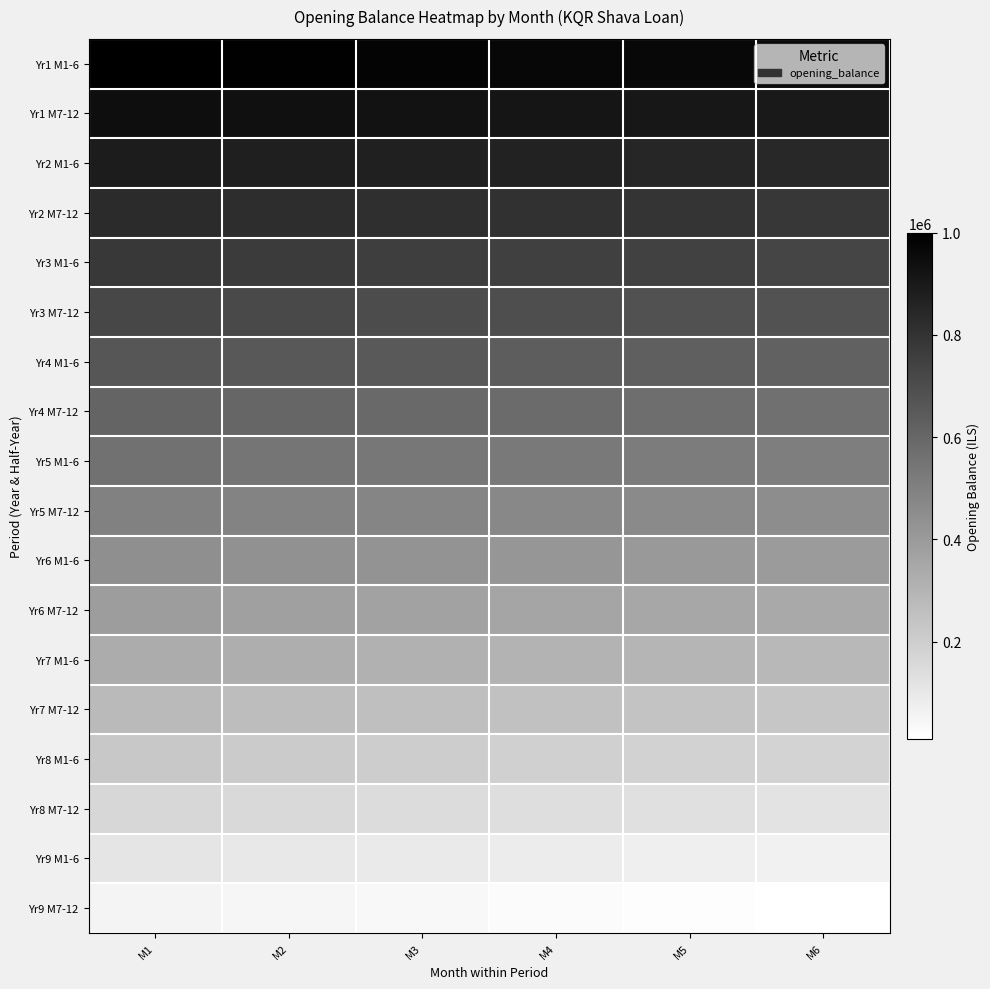

Reading left to right, extract all data points from this chart.

Yr1 M1-6: M1=1000000.0	M2=990740.7	M3=981481.5	M4=972222.2	M5=962963.0	M6=953703.7
Yr1 M7-12: M1=944444.4	M2=935185.2	M3=925925.9	M4=916666.7	M5=907407.4	M6=898148.2
Yr2 M1-6: M1=888888.9	M2=879629.6	M3=870370.4	M4=861111.1	M5=851851.8	M6=842592.6
Yr2 M7-12: M1=833333.3	M2=824074.1	M3=814814.8	M4=805555.6	M5=796296.3	M6=787037.0
Yr3 M1-6: M1=777777.8	M2=768518.5	M3=759259.3	M4=750000.0	M5=740740.7	M6=731481.5
Yr3 M7-12: M1=722222.2	M2=712963.0	M3=703703.7	M4=694444.4	M5=685185.2	M6=675925.9
Yr4 M1-6: M1=666666.7	M2=657407.4	M3=648148.2	M4=638888.9	M5=629629.6	M6=620370.4
Yr4 M7-12: M1=611111.1	M2=601851.8	M3=592592.6	M4=583333.3	M5=574074.1	M6=564814.8
Yr5 M1-6: M1=555555.6	M2=546296.3	M3=537037.0	M4=527777.8	M5=518518.5	M6=509259.3
Yr5 M7-12: M1=500000.0	M2=490740.7	M3=481481.5	M4=472222.2	M5=462963.0	M6=453703.7
Yr6 M1-6: M1=444444.4	M2=435185.2	M3=425925.9	M4=416666.7	M5=407407.4	M6=398148.2
Yr6 M7-12: M1=388888.9	M2=379629.6	M3=370370.4	M4=361111.1	M5=351851.8	M6=342592.6
Yr7 M1-6: M1=333333.3	M2=324074.1	M3=314814.8	M4=305555.6	M5=296296.3	M6=287037.0
Yr7 M7-12: M1=277777.8	M2=268518.5	M3=259259.3	M4=250000.0	M5=240740.7	M6=231481.5
Yr8 M1-6: M1=222222.2	M2=212963.0	M3=203703.7	M4=194444.4	M5=185185.2	M6=175925.9
Yr8 M7-12: M1=166666.7	M2=157407.4	M3=148148.1	M4=138888.9	M5=129629.6	M6=120370.4
Yr9 M1-6: M1=111111.1	M2=101851.9	M3=92592.6	M4=83333.3	M5=74074.1	M6=64814.8
Yr9 M7-12: M1=55555.6	M2=46296.3	M3=37037.0	M4=27777.8	M5=18518.5	M6=9259.3